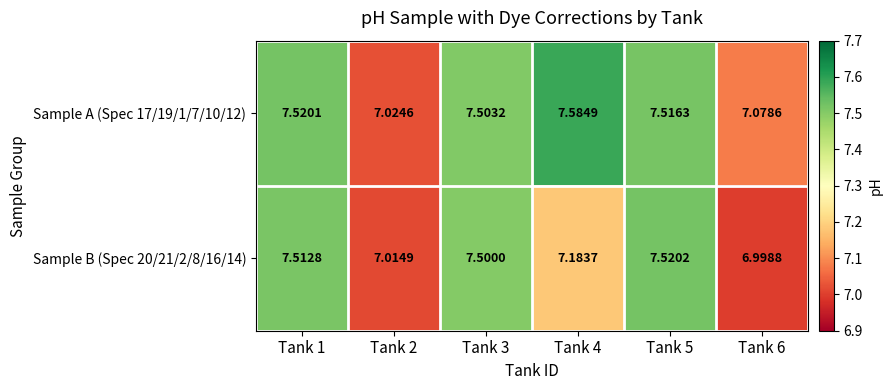

Is the value of Sample A (Spec 17/19/1/7/10/12) at Tank 3 greater than the value of Sample B (Spec 20/21/2/8/16/14) at Tank 5?

No